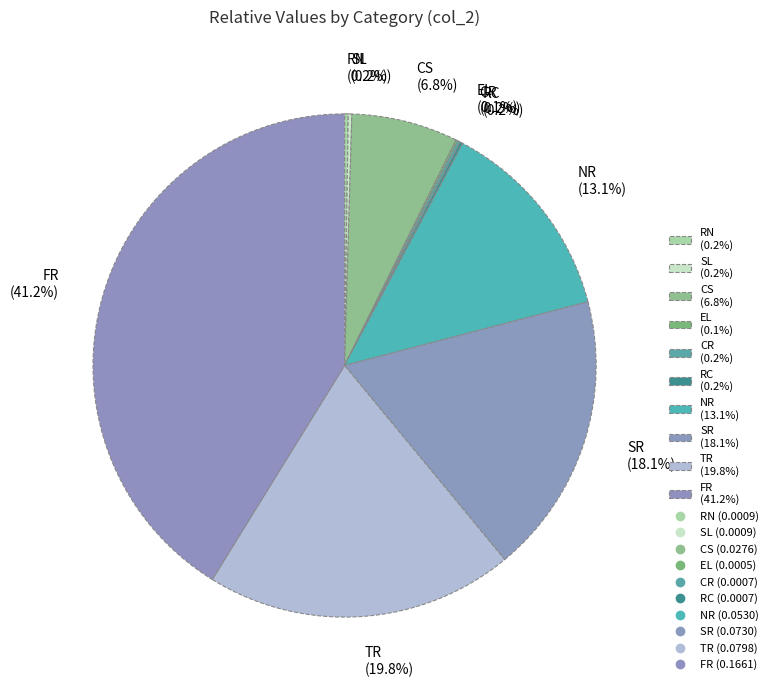

What portion of the pie excludes CS (6.8%)?

93.2%